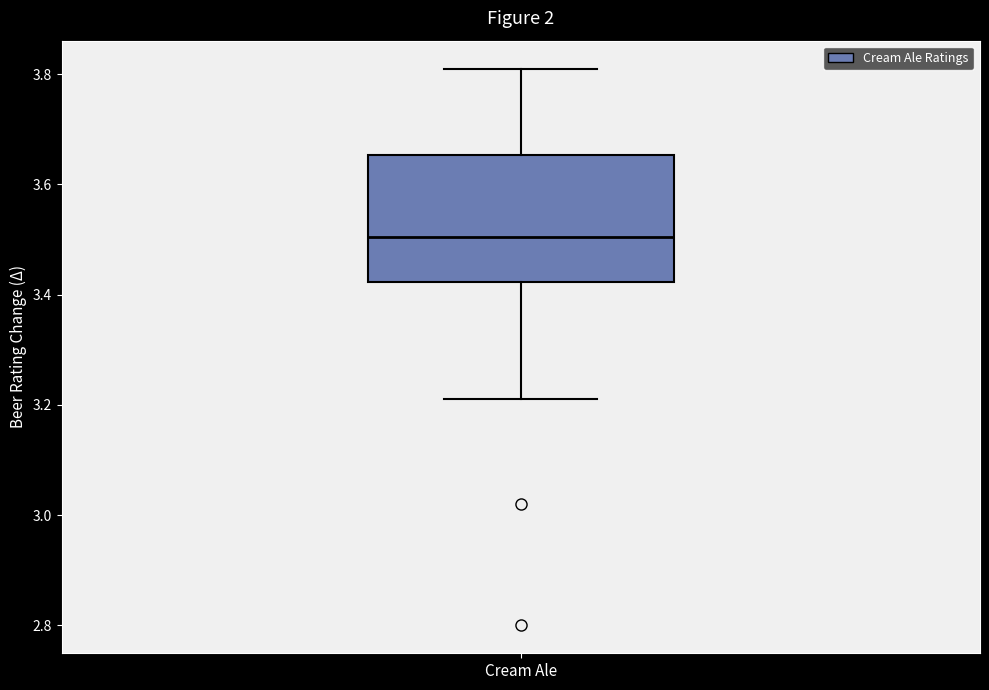

Where is the lower edge of the box for Cream Ale on the y-axis? The values are not printed on the chart, so give them approximately, as read against the axis.

3.42